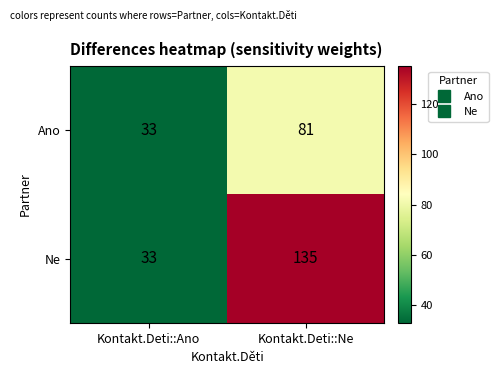

Is the value of Ne at Kontakt.Deti::Ne greater than the value of Ano at Kontakt.Deti::Ne?

Yes